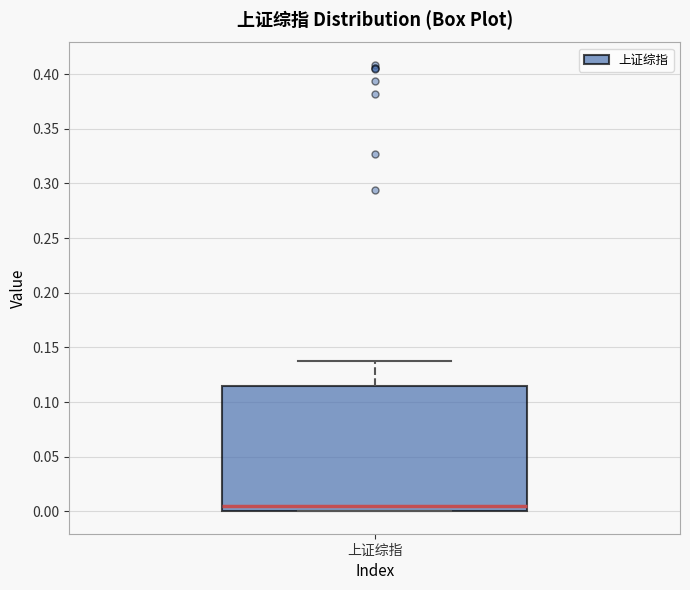

Where does the upper whisker of the box for 上证综指 end on the y-axis? The values are not printed on the chart, so give them approximately, as read against the axis.

0.140